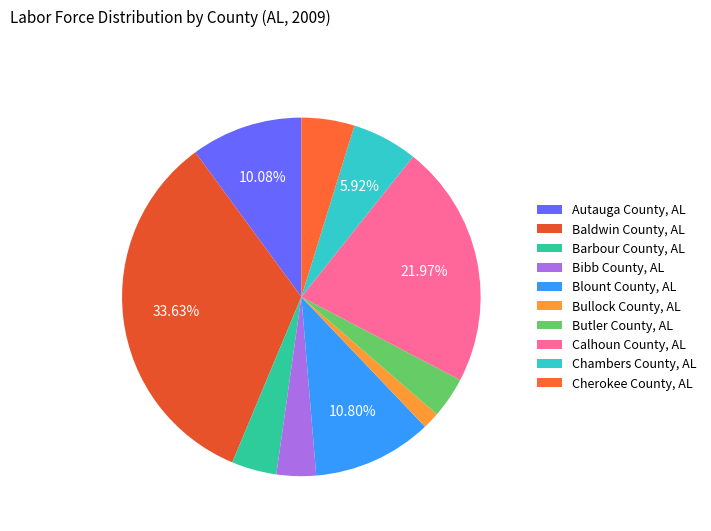

What is the total percentage of Barbour County, AL and Butler County, AL?

7.8%